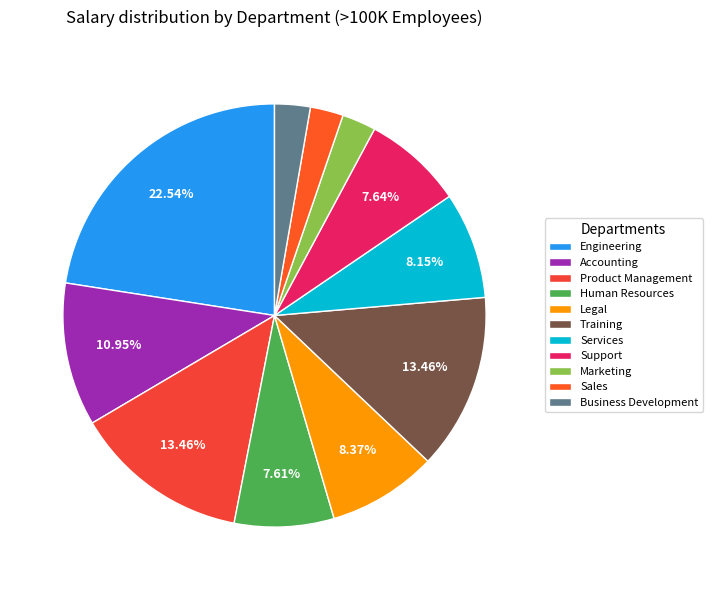

Is Business Development the majority of the pie?

No